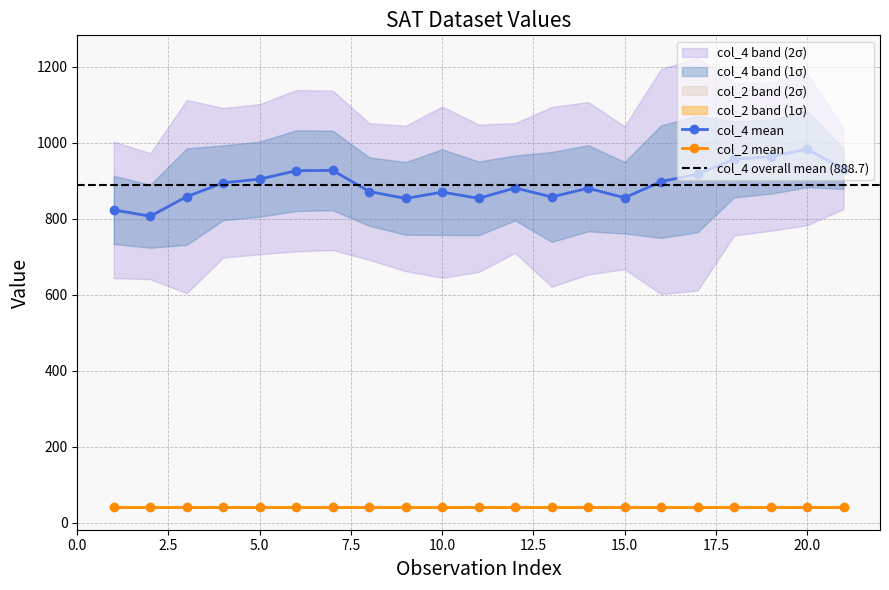

True or false: col_4 mean and col_2 mean intersect in this chart.

False